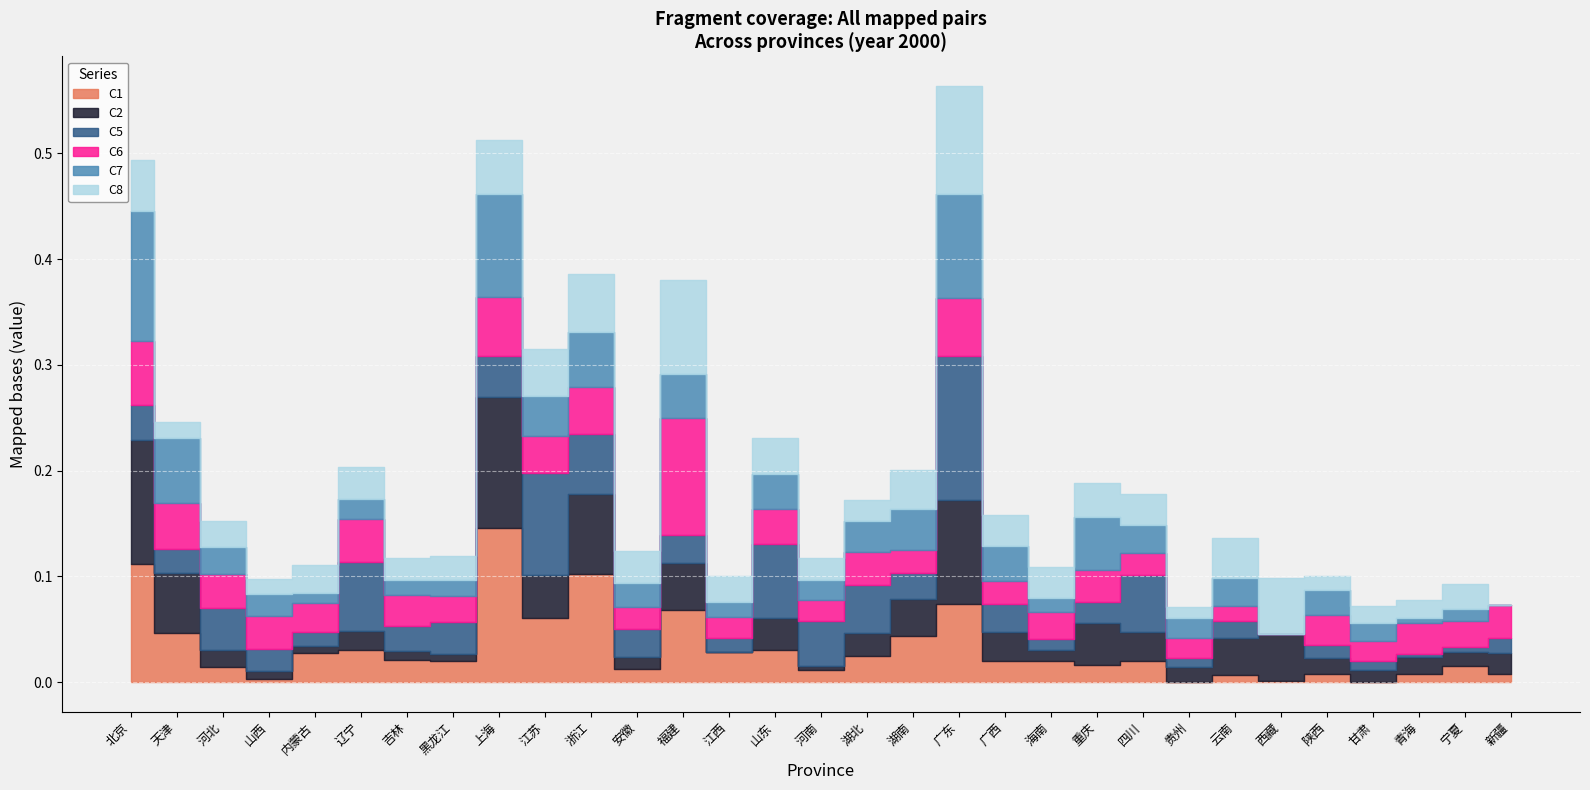

Is the value of C5 at 江苏 greater than the value of C6 at 西藏?

Yes